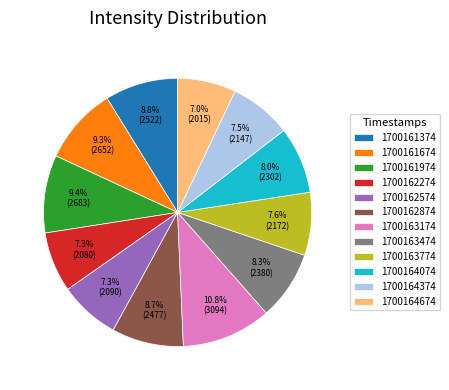

How many segments does this pie chart have?

12